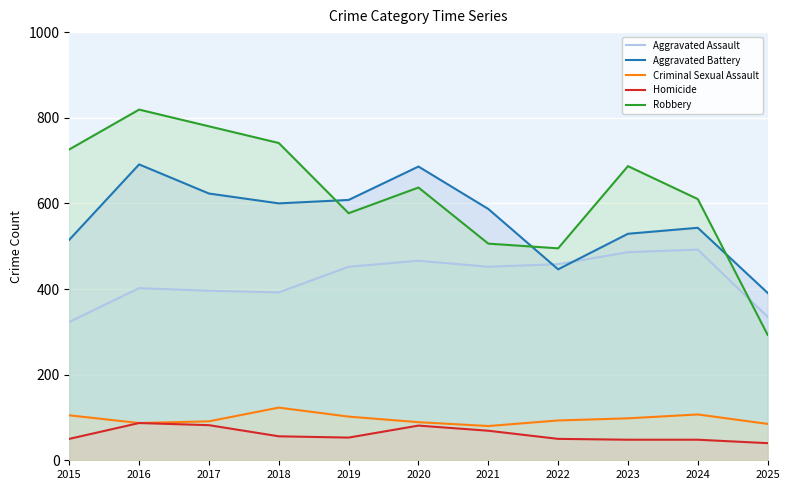

What is the approximate value of Criminal Sexual Assault at 2023?

98